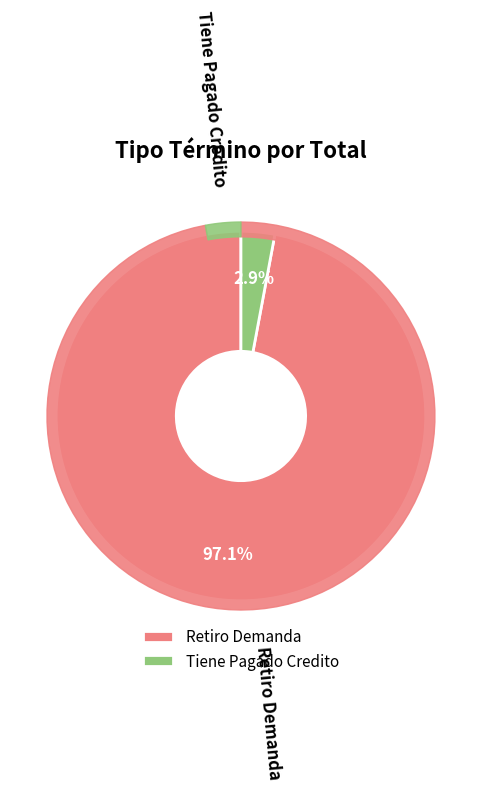

What is the smallest slice in the pie chart?

Tiene Pagado Credito